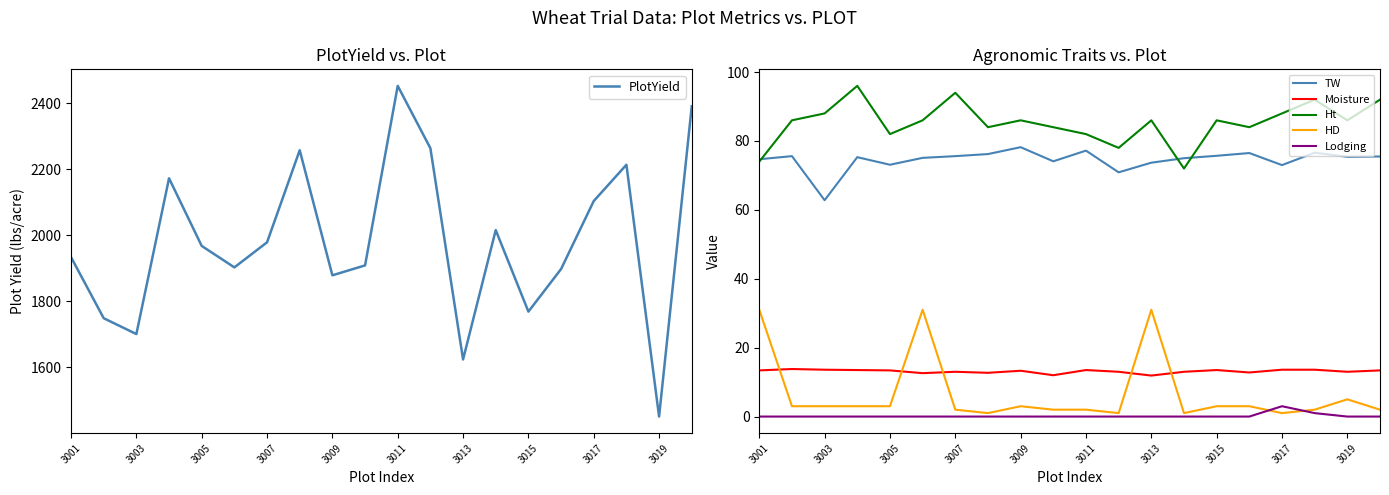

True or false: Moisture and Ht intersect in this chart.

False